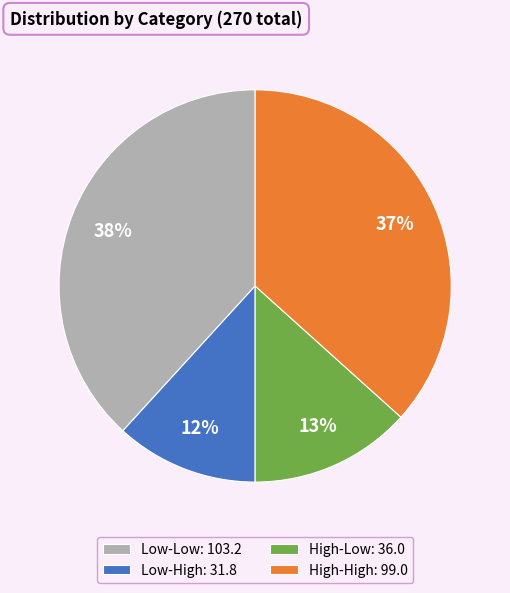

How many segments does this pie chart have?

4